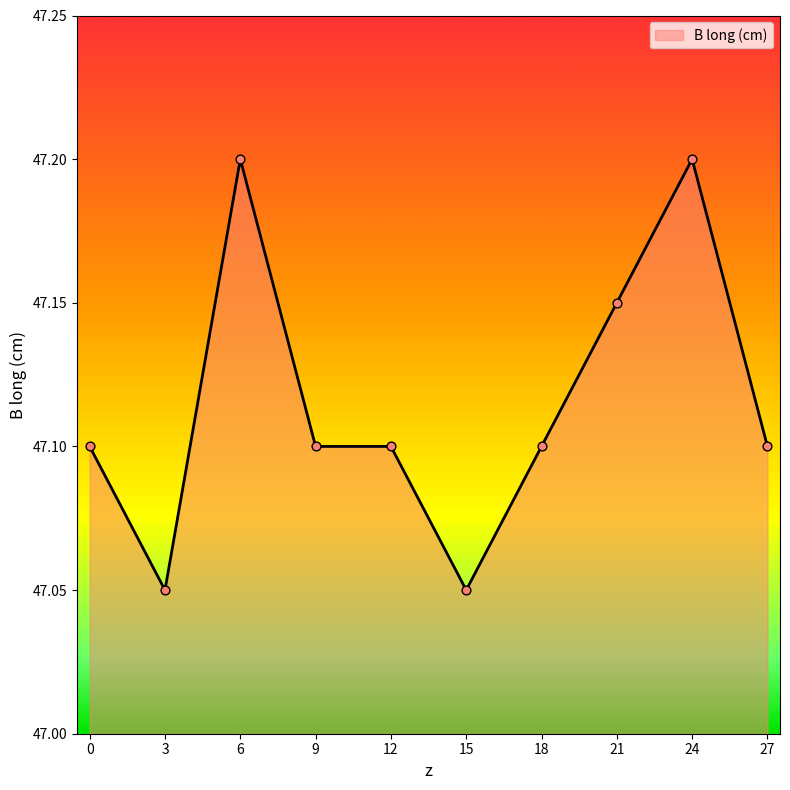

What is the ratio of the value at 3 to the value at 6?

1.0